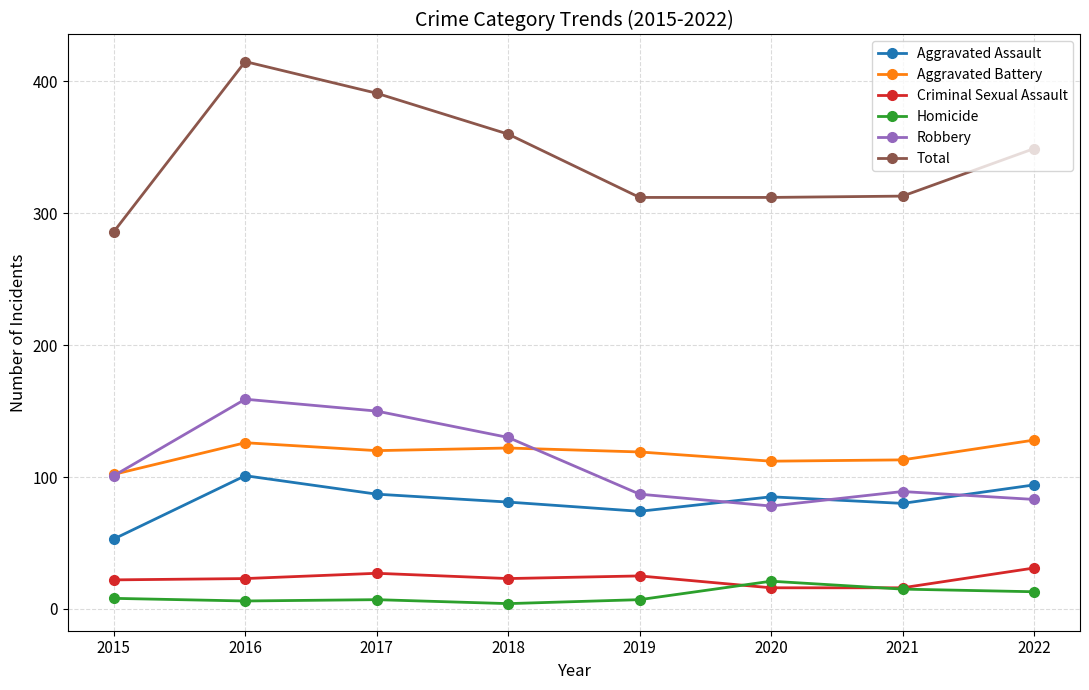

The Aggravated Assault series shows 131 at 2018. True or false?

False